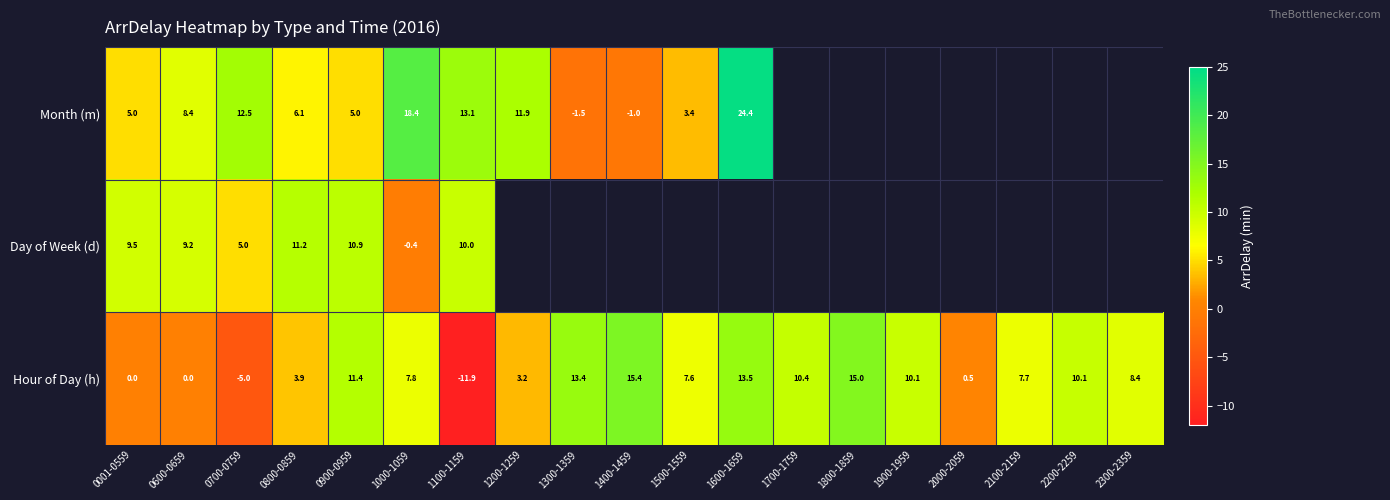

Is it true that Day of Week (d) equals 13.8 at 0001-0559?

False